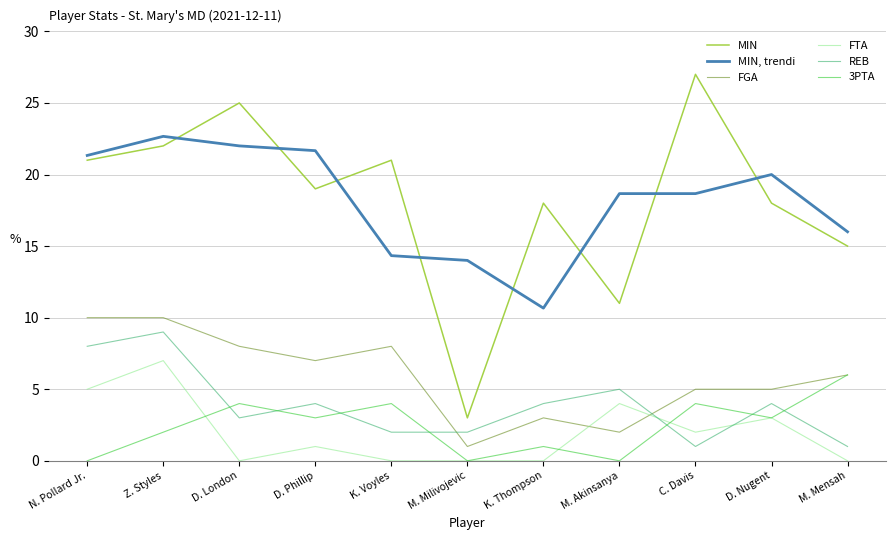

What is the approximate value of MIN at D. London?

25.0